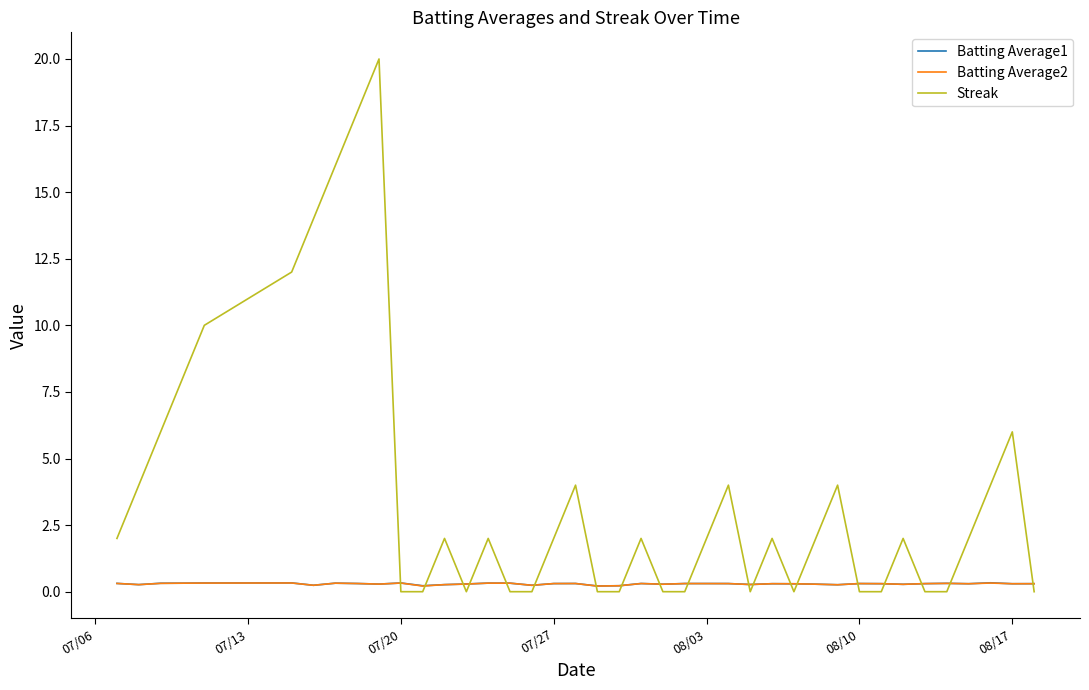

What is the maximum value shown in the chart?

20.0